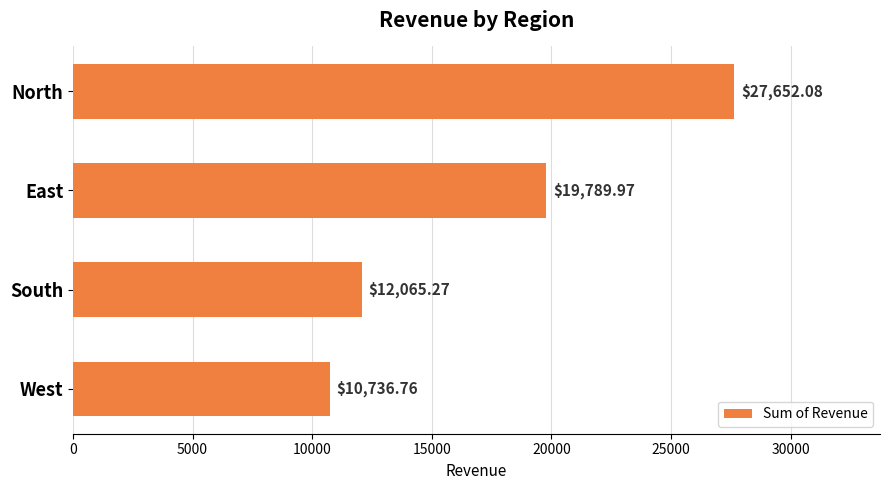

Between East and North, which is larger?

North